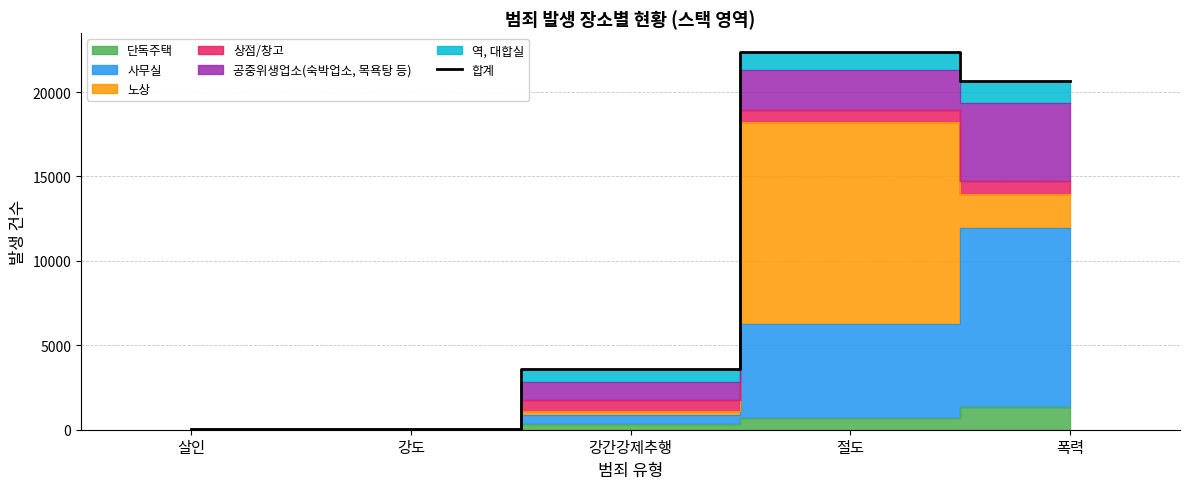

What is the label of the 4th point from the left?

절도